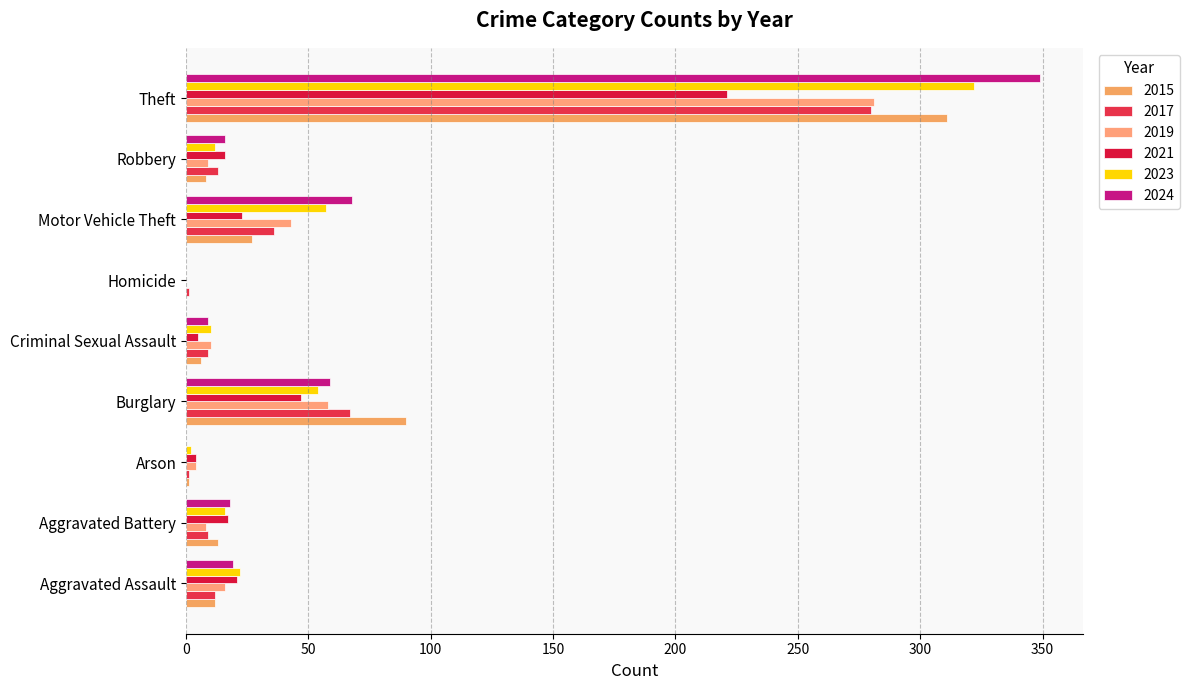

The 2021 series shows 221 at Theft. True or false?

True